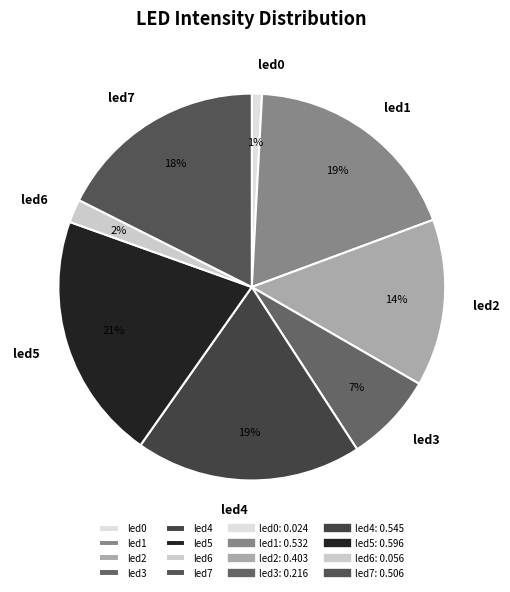

Between led7 and led4, which is larger?

led4